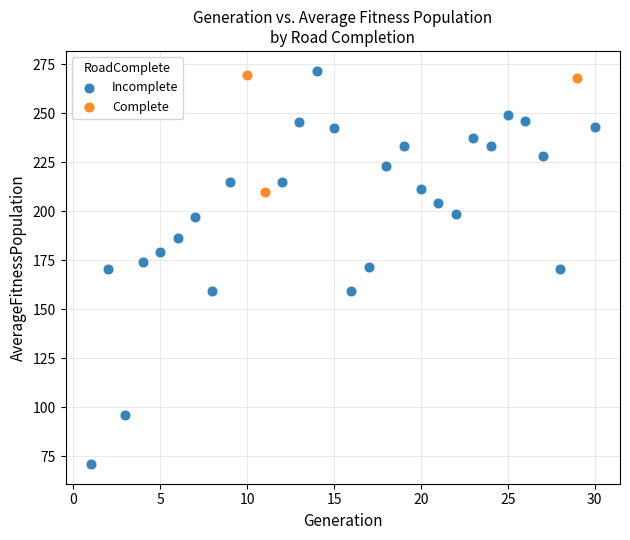

Which series has the widest spread of Y values?

Incomplete